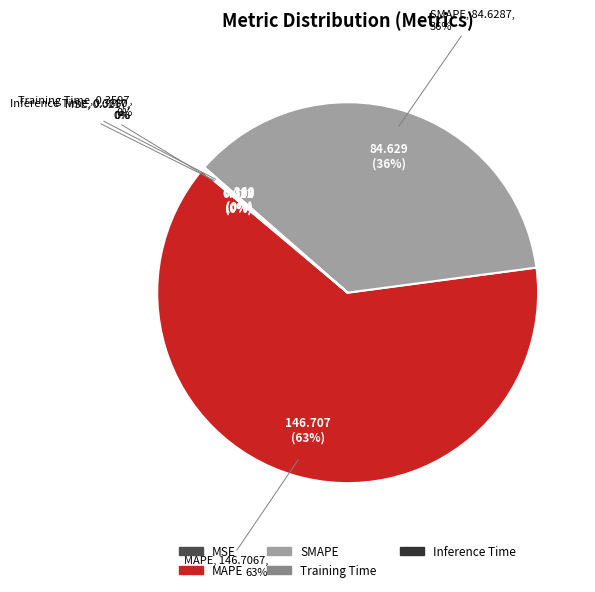

Which slice represents more than half of the pie?

MAPE